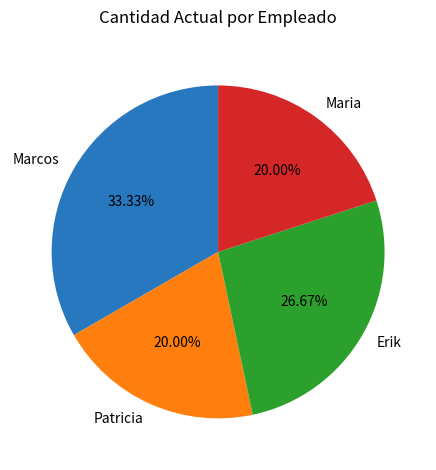

Which has a higher value, Erik or Maria?

Erik